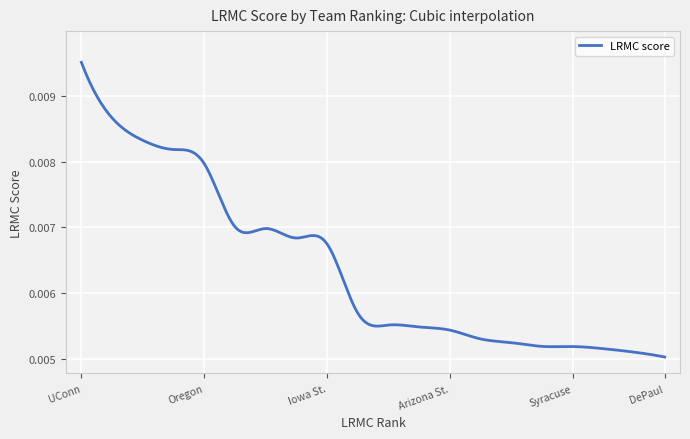

True or false: the data has more than 1 interior local peaks.

True